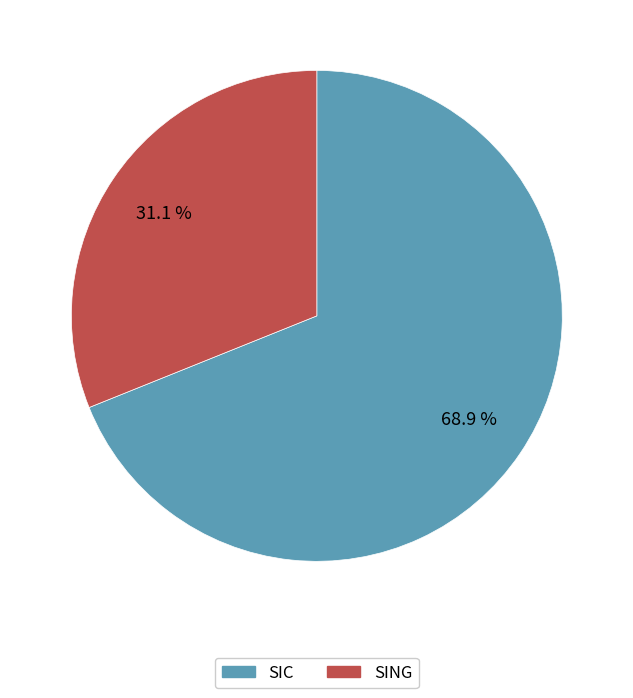

To the nearest percent, what is the difference between the SING and SIC slice percentages?

38%